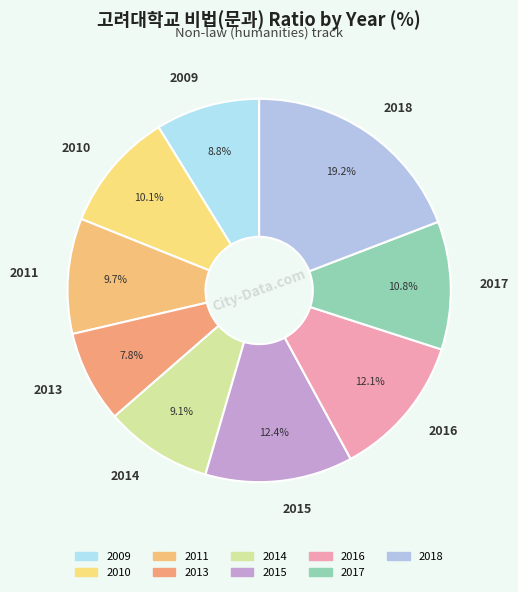

Is it true that 2015 is 12% of the pie?

True